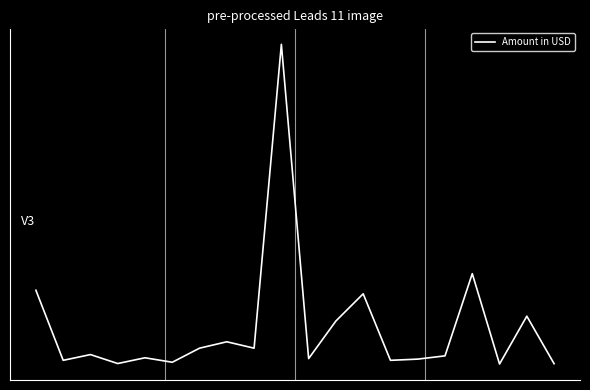

True or false: there are more than 0 points higher than both neighbors.

True